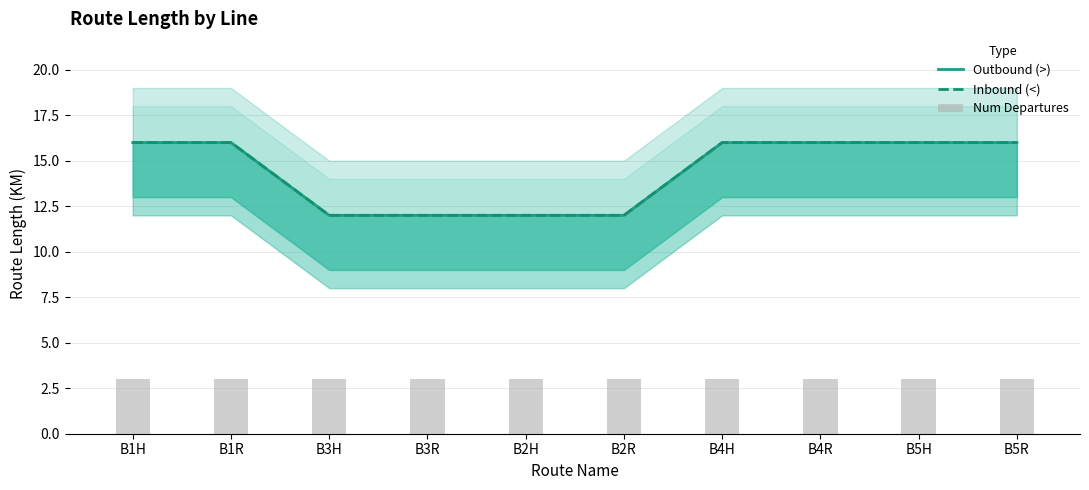

What is the value of the Num Departures bar at the 7th from the left?

3